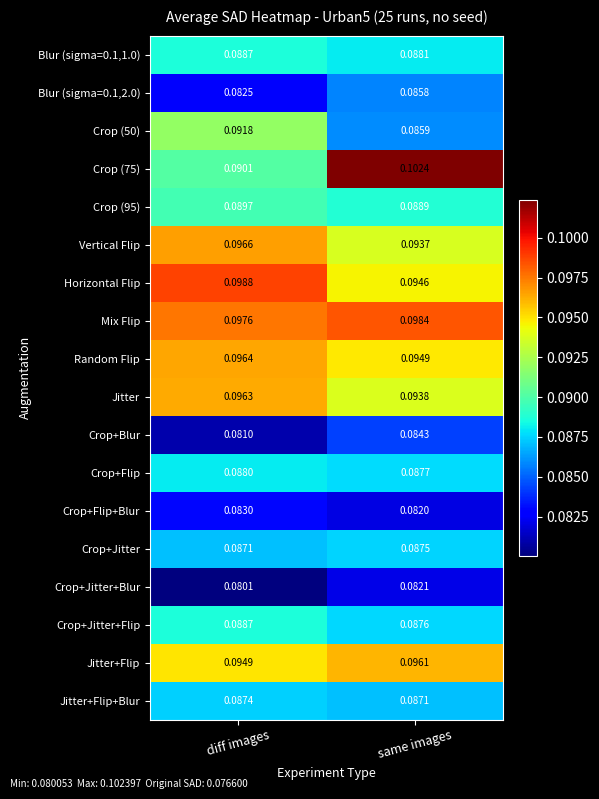

Is the value of Jitter at same images greater than the value of Crop (50) at same images?

Yes